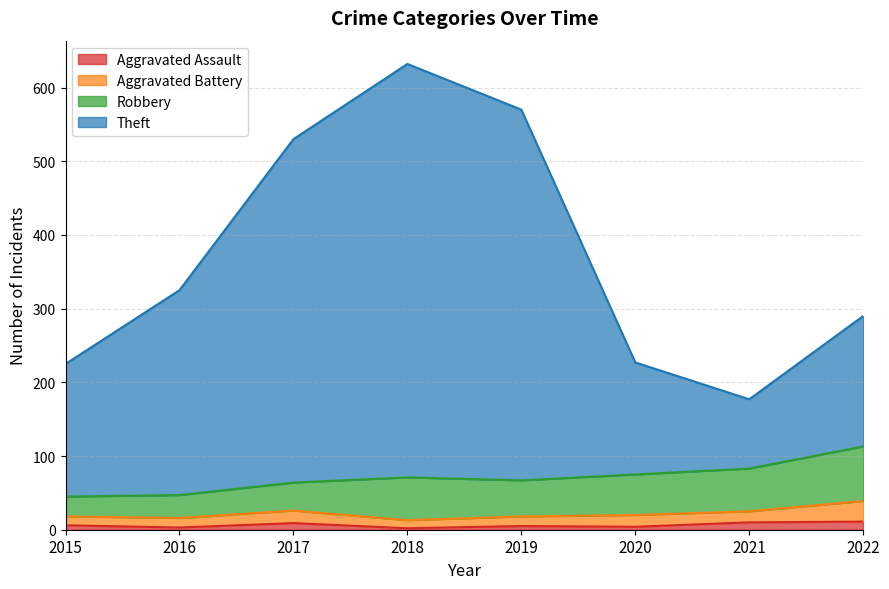

At which category is the sum across all series the highest?

2018